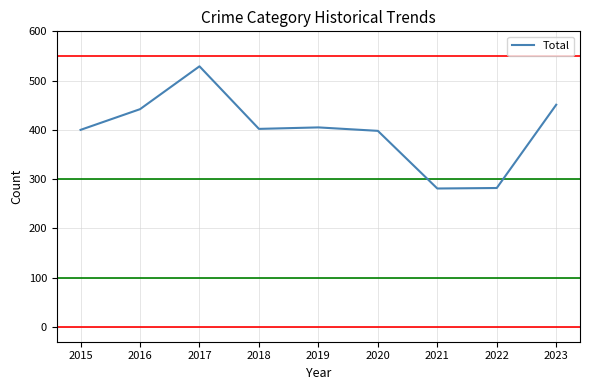

Is it true that the value at 2023 is 794?

False